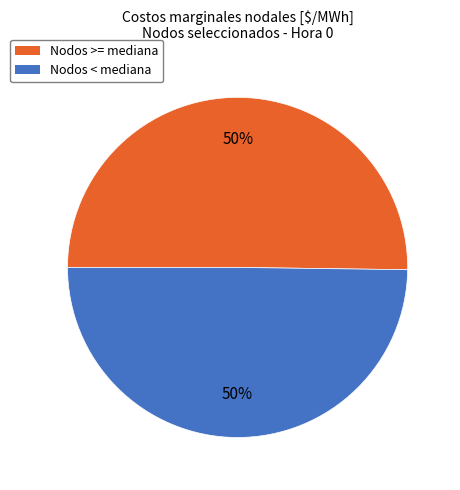

To the nearest percent, what is the average slice percentage?

50%